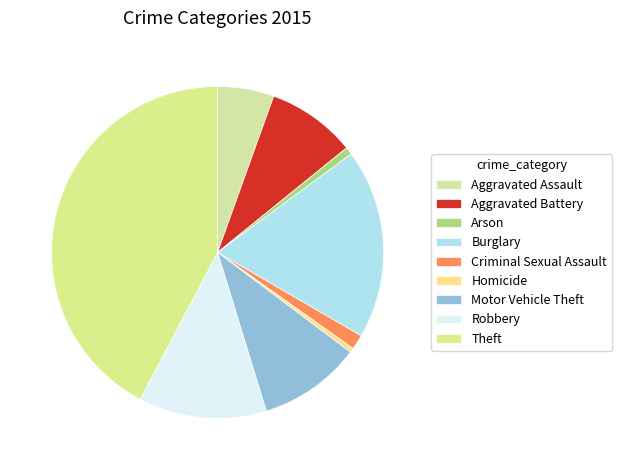

How many segments does this pie chart have?

9